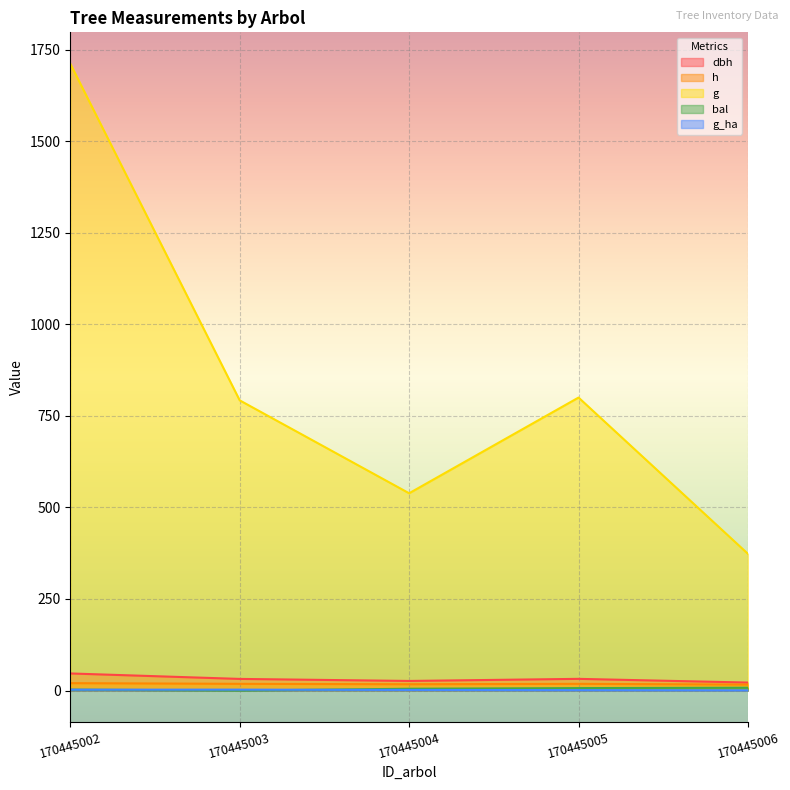

Is the value of dbh at 170445006 greater than the value of g_ha at 170445005?

Yes